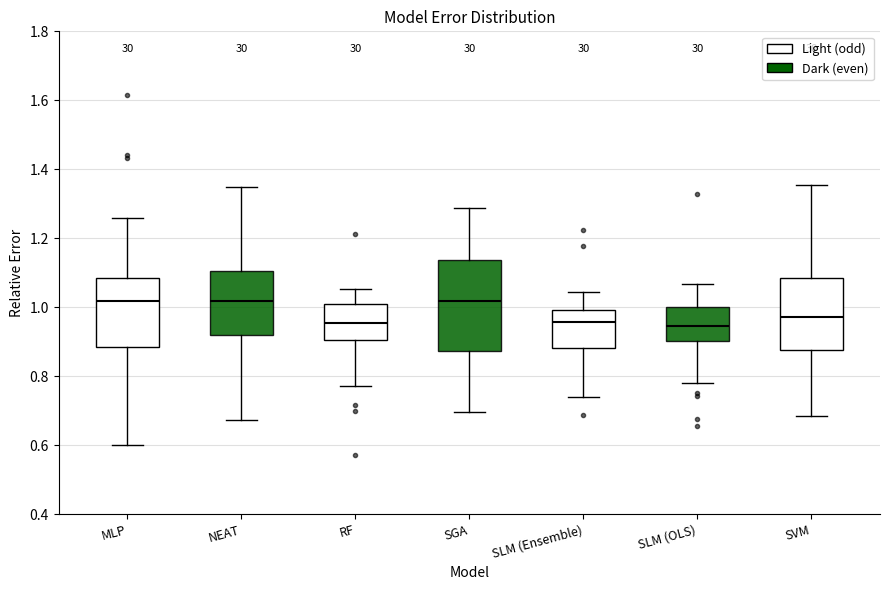

Reading left to right, read every box against the y-axis: the position of its median line, the range the box covers, and the ends of its whiskers. The values are not printed on the chart, so give them approximately, as read against the axis.

MLP: median 1.02, box 0.88 to 1.08, whiskers 0.60 to 1.26
NEAT: median 1.02, box 0.92 to 1.10, whiskers 0.68 to 1.34
RF: median 0.96, box 0.90 to 1.02, whiskers 0.78 to 1.06
SGA: median 1.02, box 0.88 to 1.14, whiskers 0.70 to 1.28
SLM (Ensemble): median 0.96, box 0.88 to 1.00, whiskers 0.74 to 1.04
SLM (OLS): median 0.94, box 0.90 to 1.00, whiskers 0.78 to 1.06
SVM: median 0.98, box 0.88 to 1.08, whiskers 0.68 to 1.36